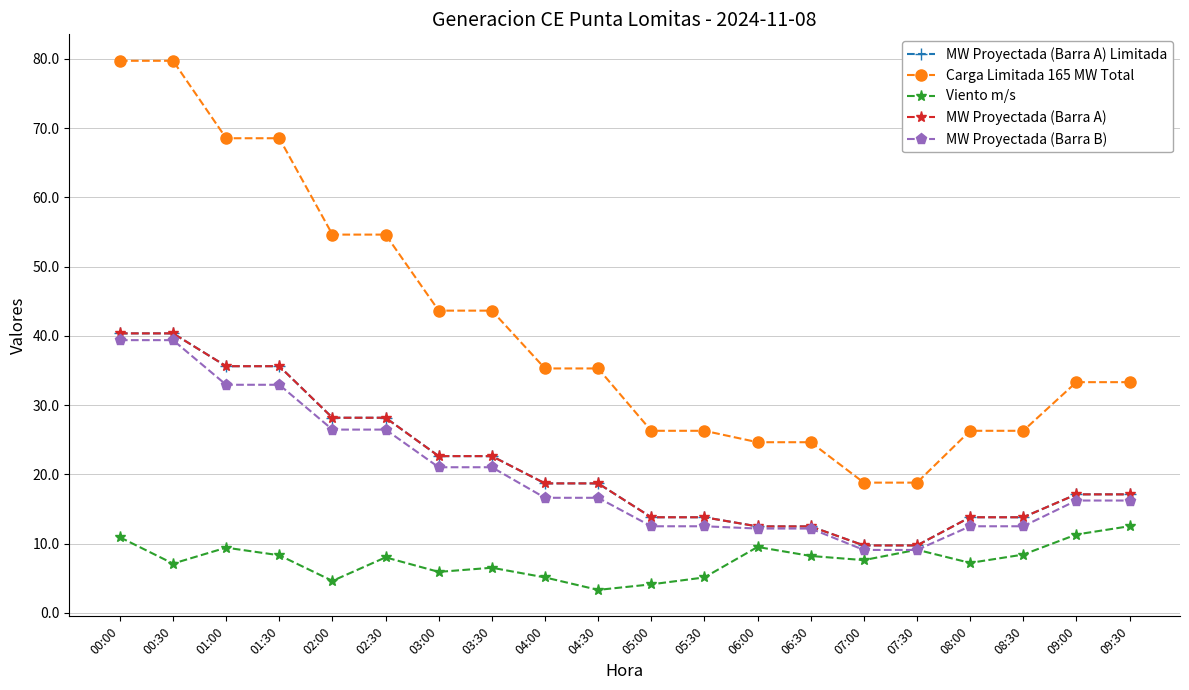

Is this an area chart (filled region under the line)?

No